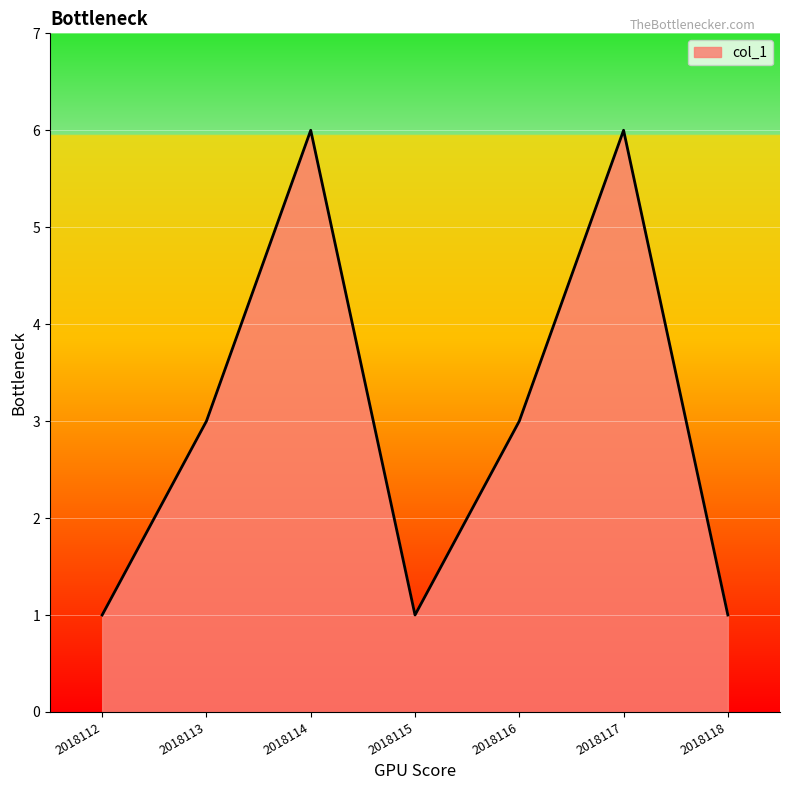

Where is the first local maximum?

2018114